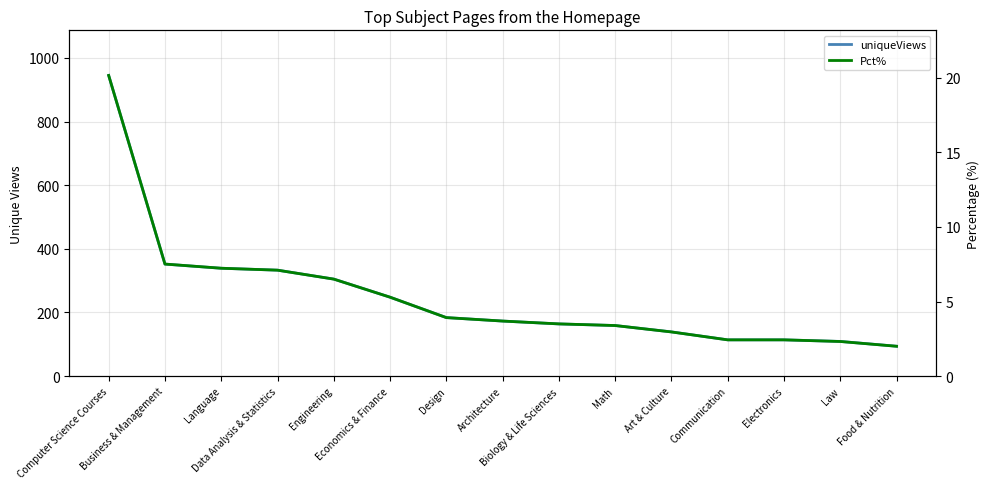

At which label is uniqueViews closest to 519?

Business & Management